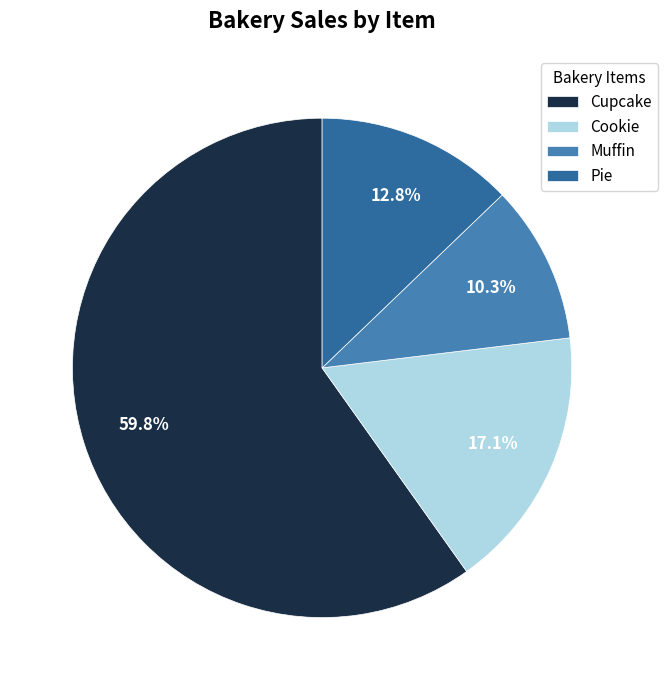

Is there a majority slice in this chart?

Yes